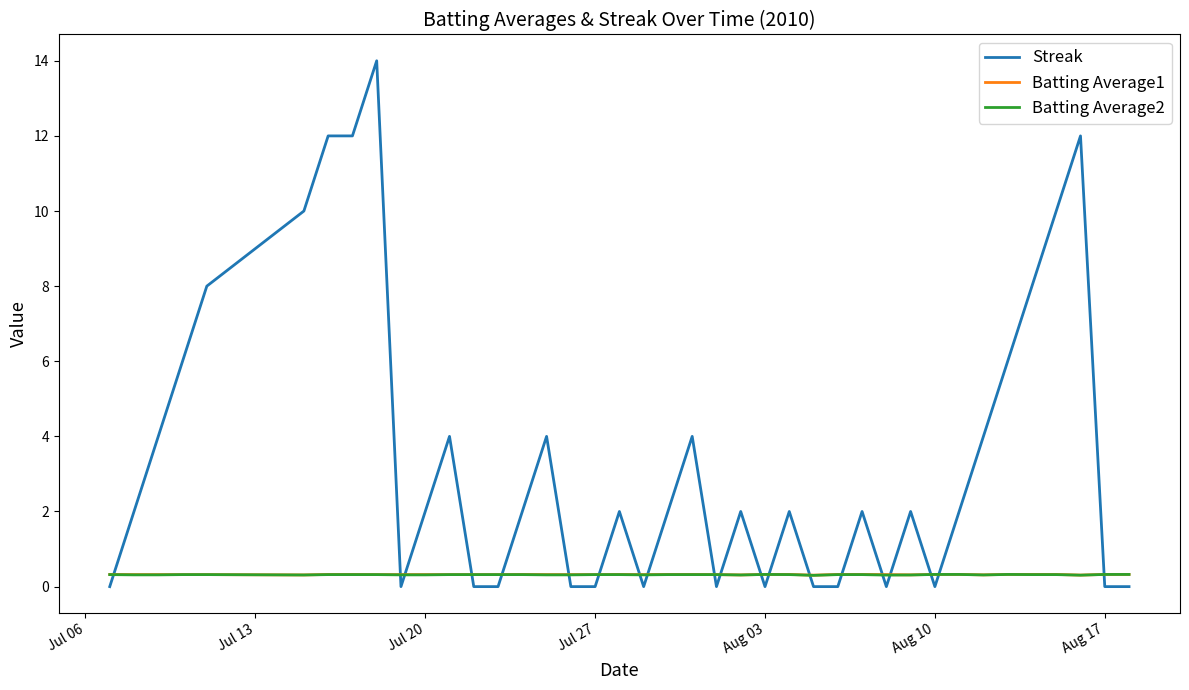

Which series has the largest total across all categories?

Streak